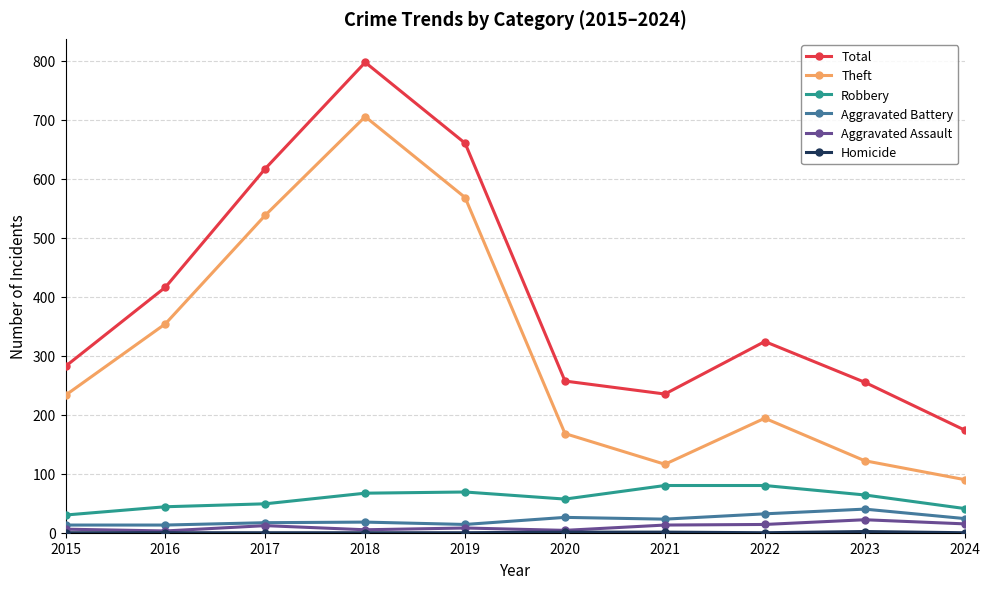

How many data points does each series have?

10